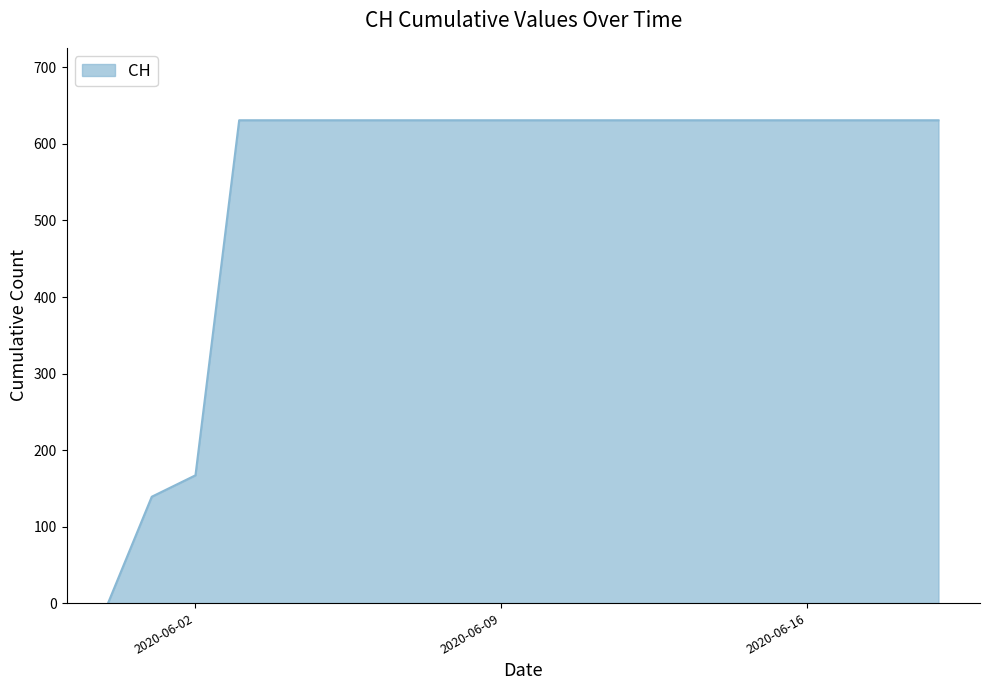

What is the difference between the maximum and minimum values?

631